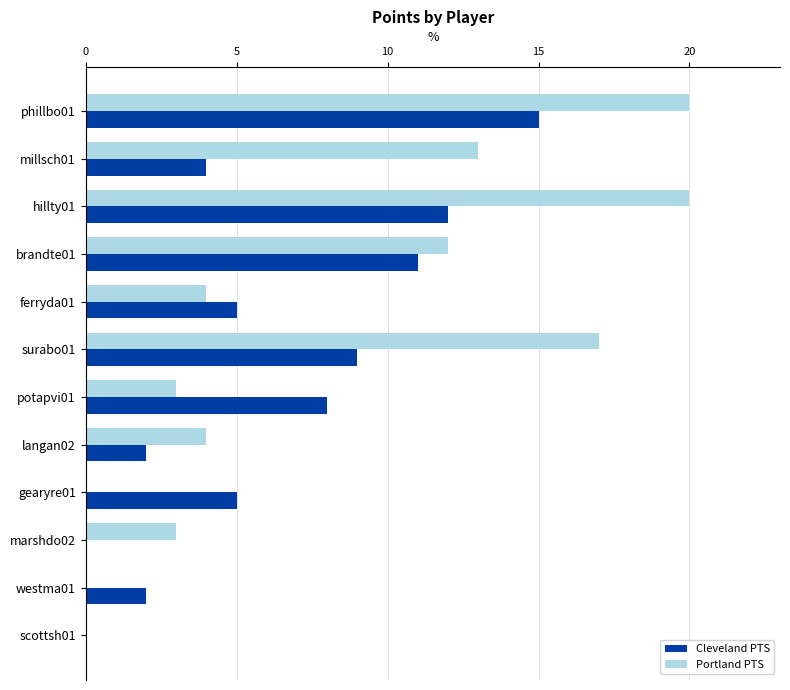

What is the sum of all Cleveland PTS values?

73